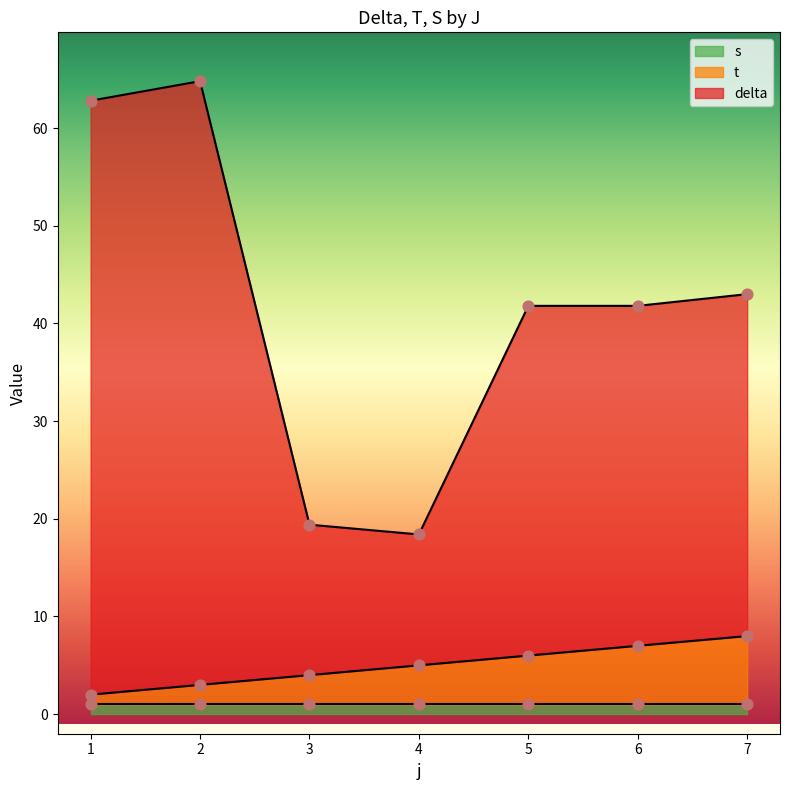

Which series has the widest spread of Y values?

delta